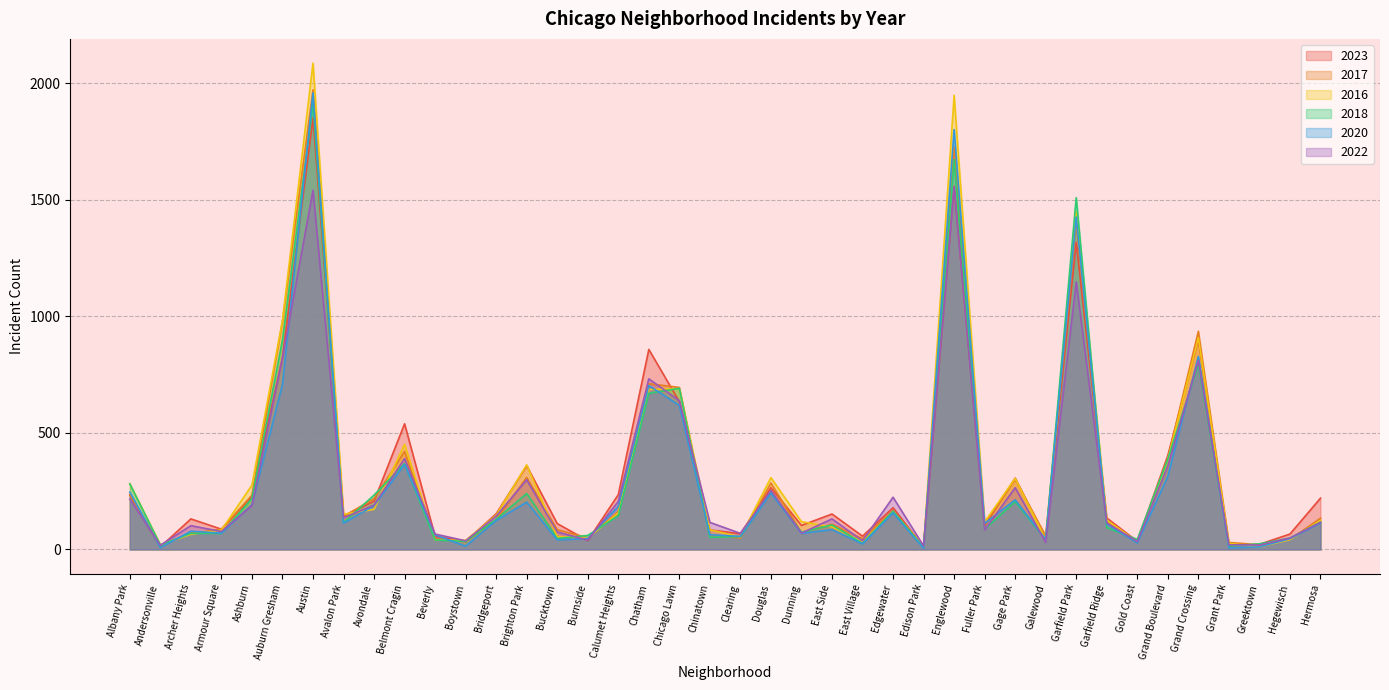

How many interior local valleys does the 2017 series have?

12